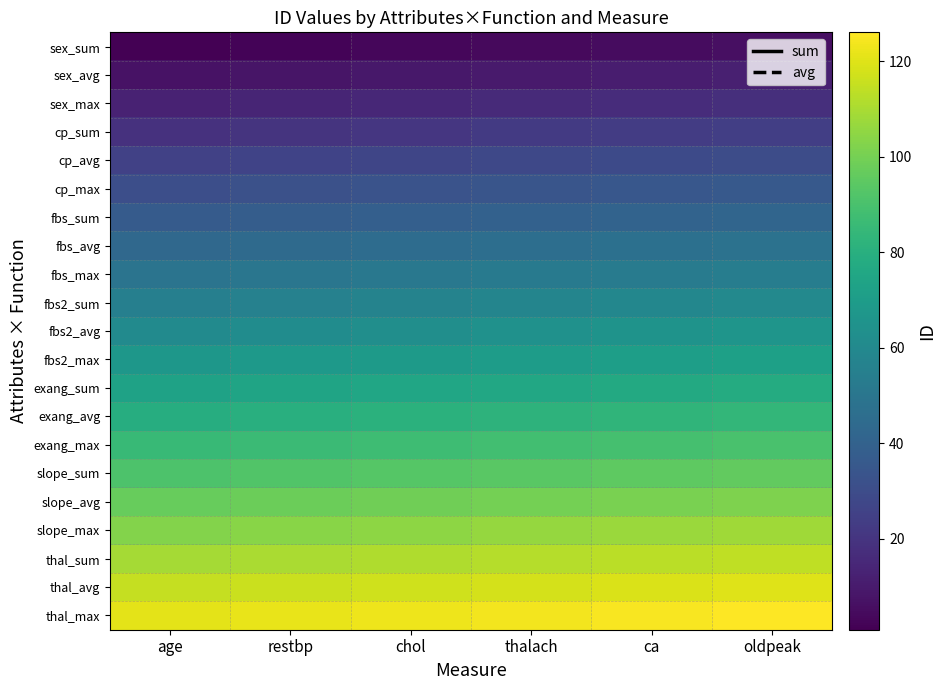

Reading right to left, list all the values displayed in this chart.

sex_sum: oldpeak=6	ca=5	thalach=4	chol=3	restbp=2	age=1
sex_avg: oldpeak=12	ca=11	thalach=10	chol=9	restbp=8	age=7
sex_max: oldpeak=18	ca=17	thalach=16	chol=15	restbp=14	age=13
cp_sum: oldpeak=24	ca=23	thalach=22	chol=21	restbp=20	age=19
cp_avg: oldpeak=30	ca=29	thalach=28	chol=27	restbp=26	age=25
cp_max: oldpeak=36	ca=35	thalach=34	chol=33	restbp=32	age=31
fbs_sum: oldpeak=42	ca=41	thalach=40	chol=39	restbp=38	age=37
fbs_avg: oldpeak=48	ca=47	thalach=46	chol=45	restbp=44	age=43
fbs_max: oldpeak=54	ca=53	thalach=52	chol=51	restbp=50	age=49
fbs2_sum: oldpeak=60	ca=59	thalach=58	chol=57	restbp=56	age=55
fbs2_avg: oldpeak=66	ca=65	thalach=64	chol=63	restbp=62	age=61
fbs2_max: oldpeak=72	ca=71	thalach=70	chol=69	restbp=68	age=67
exang_sum: oldpeak=78	ca=77	thalach=76	chol=75	restbp=74	age=73
exang_avg: oldpeak=84	ca=83	thalach=82	chol=81	restbp=80	age=79
exang_max: oldpeak=90	ca=89	thalach=88	chol=87	restbp=86	age=85
slope_sum: oldpeak=96	ca=95	thalach=94	chol=93	restbp=92	age=91
slope_avg: oldpeak=102	ca=101	thalach=100	chol=99	restbp=98	age=97
slope_max: oldpeak=108	ca=107	thalach=106	chol=105	restbp=104	age=103
thal_sum: oldpeak=114	ca=113	thalach=112	chol=111	restbp=110	age=109
thal_avg: oldpeak=120	ca=119	thalach=118	chol=117	restbp=116	age=115
thal_max: oldpeak=126	ca=125	thalach=124	chol=123	restbp=122	age=121